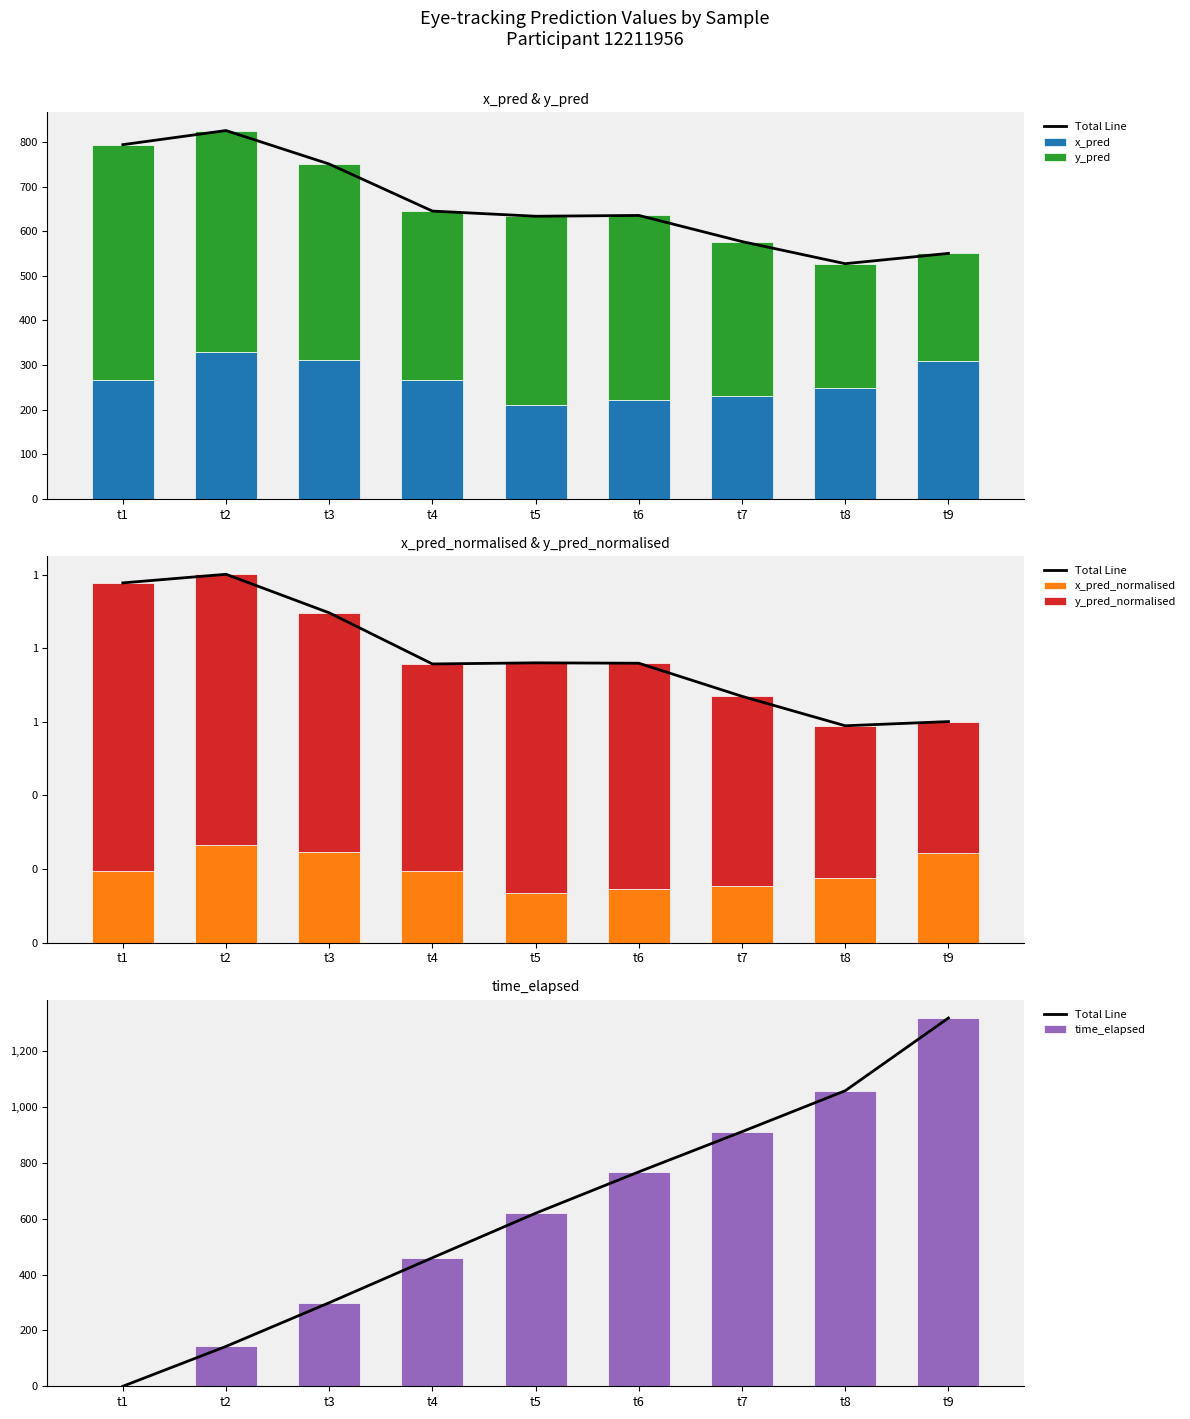

Reading right to left, transcribe all the data shown in this chart.

Total Line: t9=1319.5	t8=1058.9	t7=912.2	t6=768.3	t5=620.1	t4=460.5	t3=299.4	t2=142.9	t1=0.0
x_pred: t9=309.0	t8=247.3	t7=229.5	t6=221.1	t5=210.9	t4=265.4	t3=312.0	t2=329.4	t1=266.0
y_pred: t9=241.1	t8=279.7	t7=347.0	t6=414.1	t5=422.4	t4=379.5	t3=438.3	t2=496.0	t1=527.7
x_pred_normalised: t9=0.2	t8=0.2	t7=0.2	t6=0.1	t5=0.1	t4=0.2	t3=0.2	t2=0.3	t1=0.2
y_pred_normalised: t9=0.4	t8=0.4	t7=0.5	t6=0.6	t5=0.6	t4=0.6	t3=0.6	t2=0.7	t1=0.8
time_elapsed: t9=1319.5	t8=1058.9	t7=912.2	t6=768.3	t5=620.1	t4=460.5	t3=299.4	t2=142.9	t1=0.0